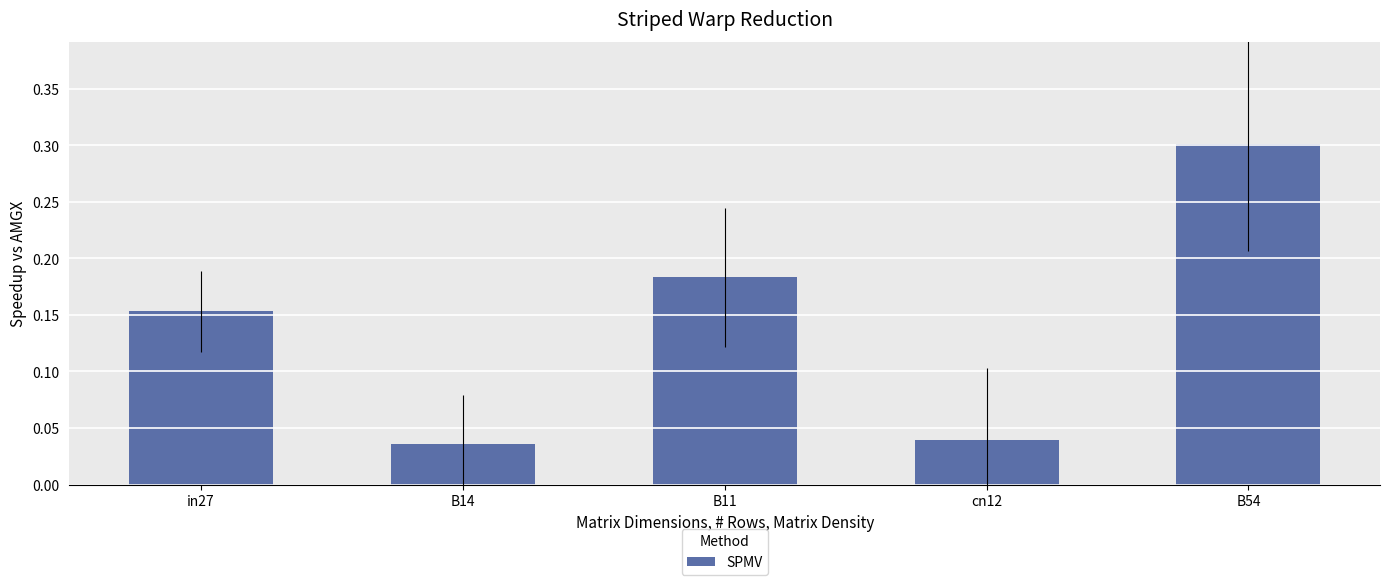

Are the bars grouped side by side (vs. stacked)?

No